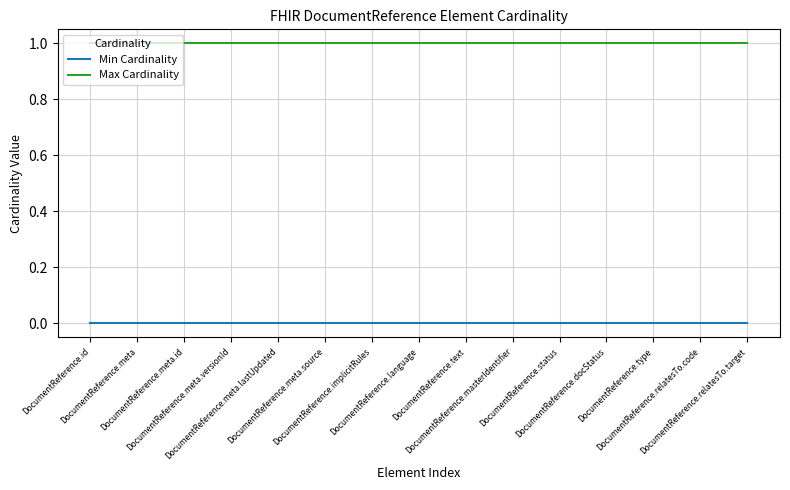

Reading right to left, list all the values displayed in this chart.

Min Cardinality: DocumentReference.relatesTo.target=0	DocumentReference.relatesTo.code=0	DocumentReference.type=0	DocumentReference.docStatus=0	DocumentReference.status=0	DocumentReference.masterIdentifier=0	DocumentReference.text=0	DocumentReference.language=0	DocumentReference.implicitRules=0	DocumentReference.meta.source=0	DocumentReference.meta.lastUpdated=0	DocumentReference.meta.versionId=0	DocumentReference.meta.id=0	DocumentReference.meta=0	DocumentReference.id=0
Max Cardinality: DocumentReference.relatesTo.target=1	DocumentReference.relatesTo.code=1	DocumentReference.type=1	DocumentReference.docStatus=1	DocumentReference.status=1	DocumentReference.masterIdentifier=1	DocumentReference.text=1	DocumentReference.language=1	DocumentReference.implicitRules=1	DocumentReference.meta.source=1	DocumentReference.meta.lastUpdated=1	DocumentReference.meta.versionId=1	DocumentReference.meta.id=1	DocumentReference.meta=1	DocumentReference.id=1